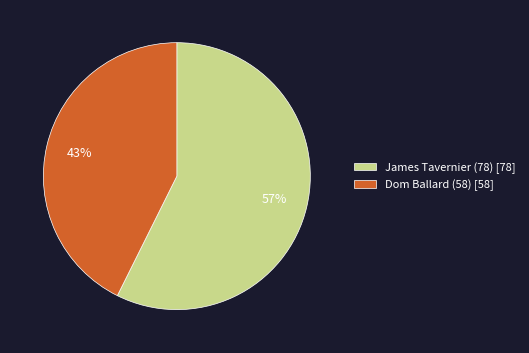

Which slice is the largest?

James Tavernier (78)